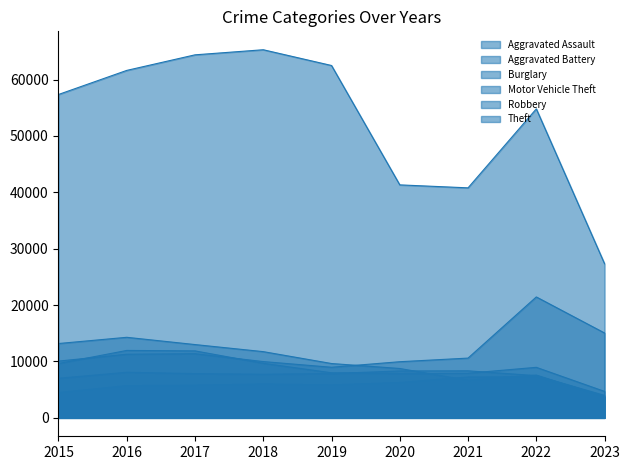

Which series changed the most between 2016 and 2021?

Theft